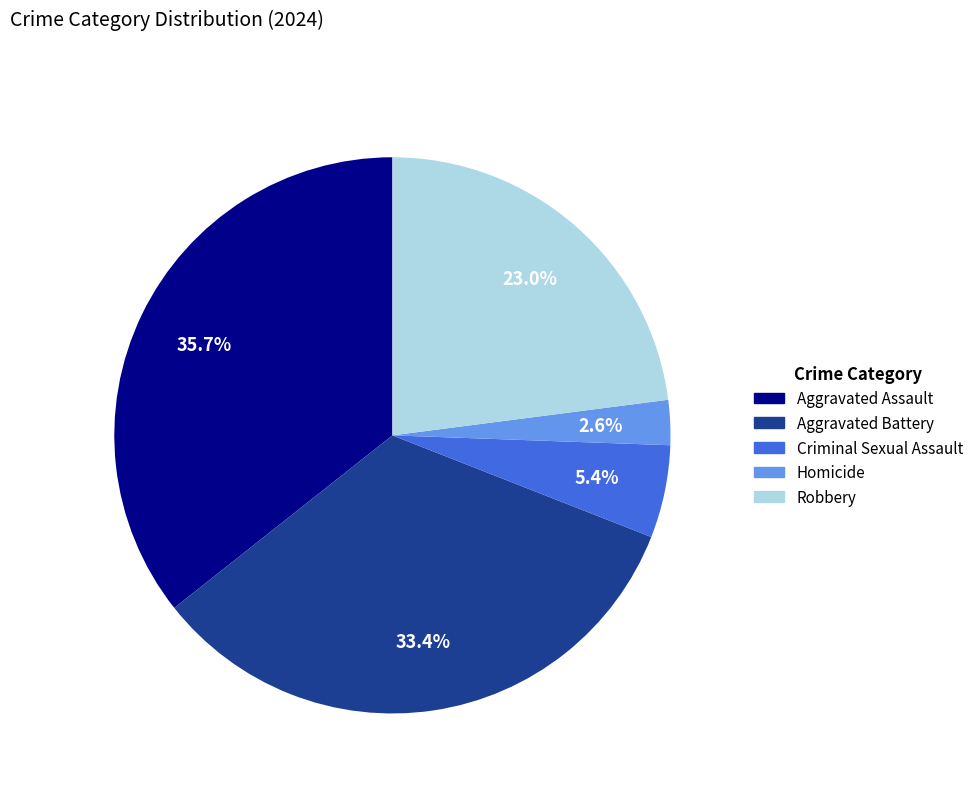

Which has a higher value, Aggravated Assault or Robbery?

Aggravated Assault